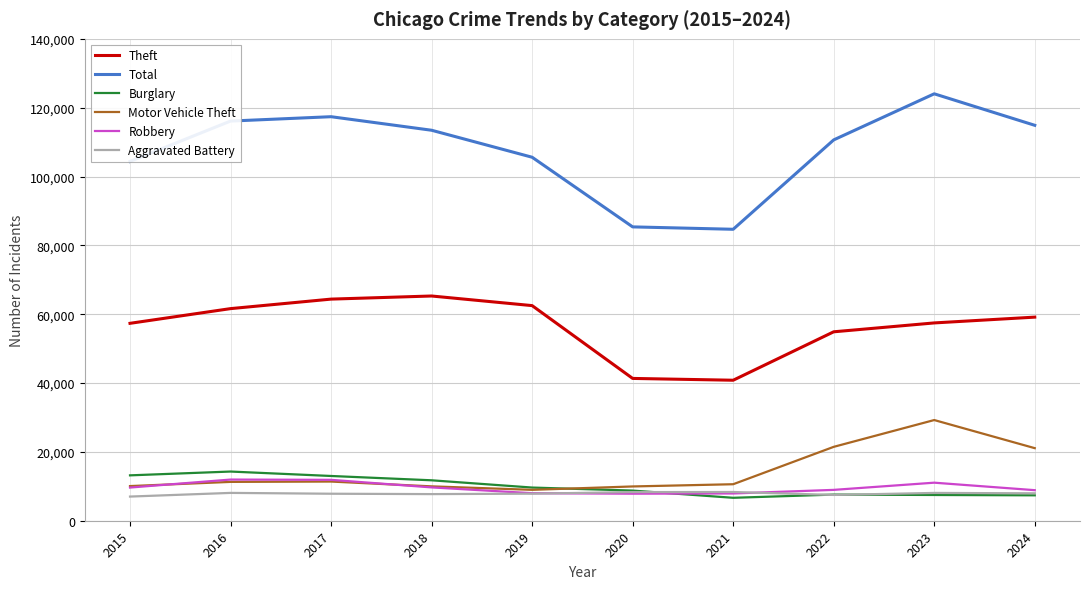

What is the maximum value for Motor Vehicle Theft?

29251